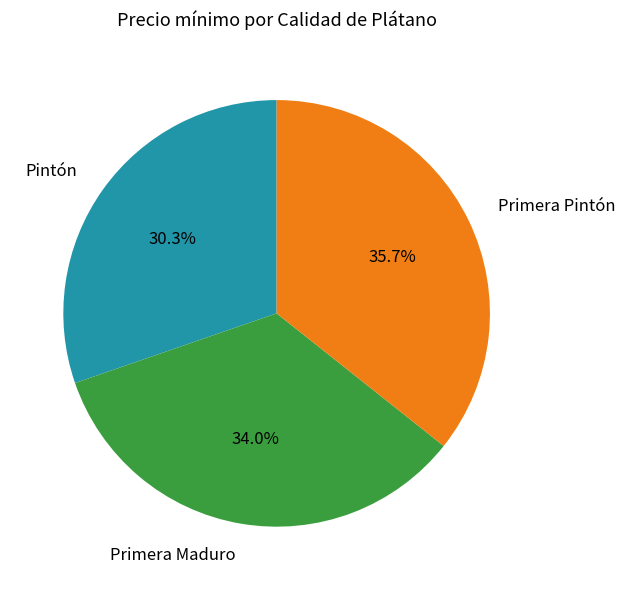

Does any single category account for the majority?

No